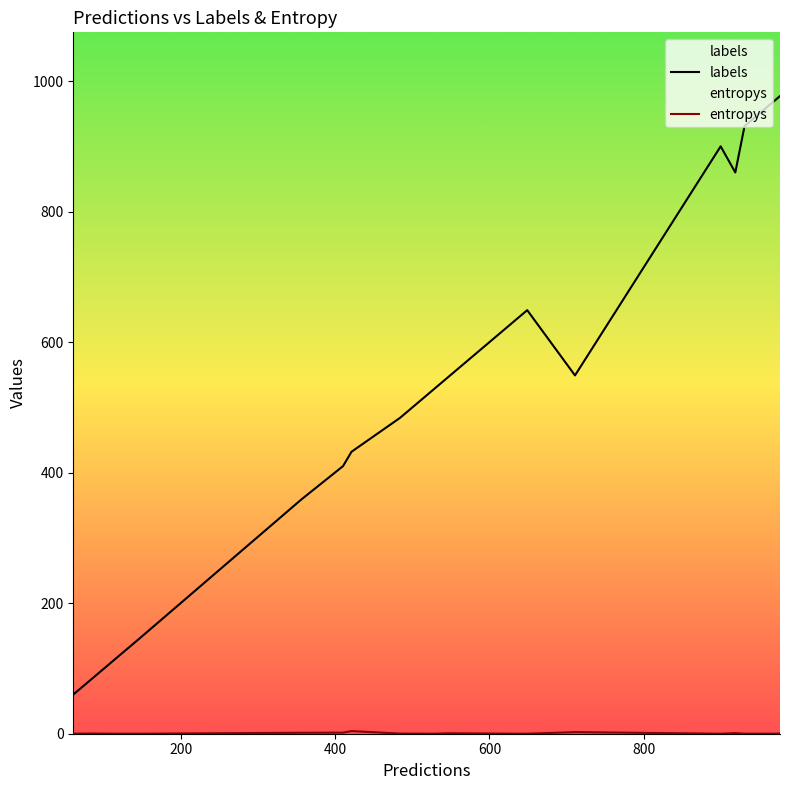

Which series has the largest range (max minus min)?

labels